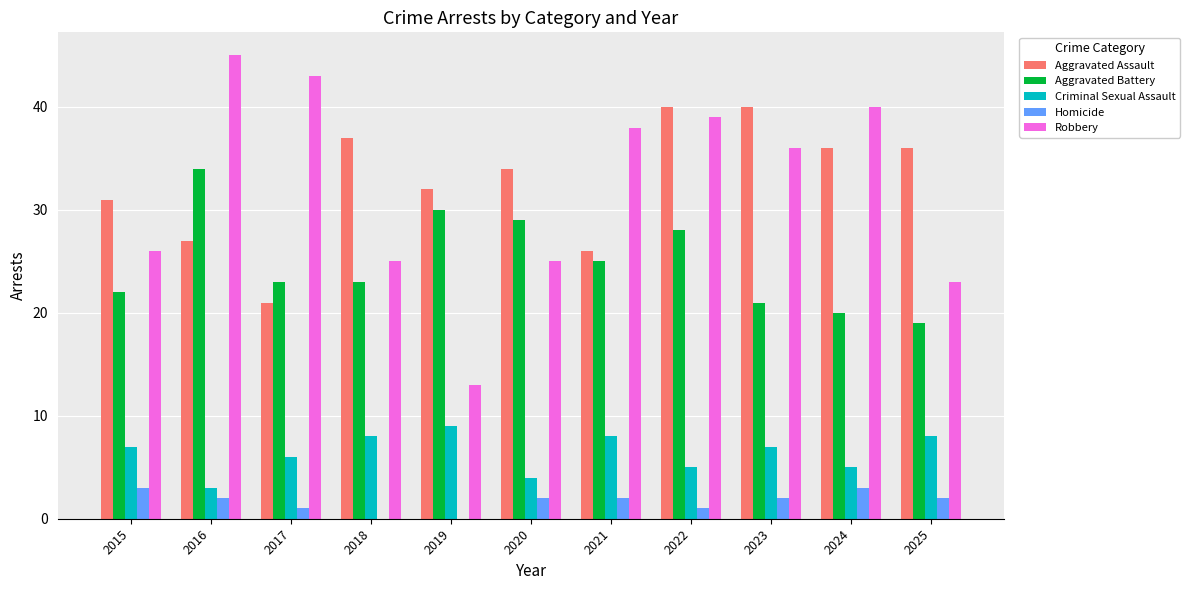

The value of Homicide at 2018 is 0. True or false?

True